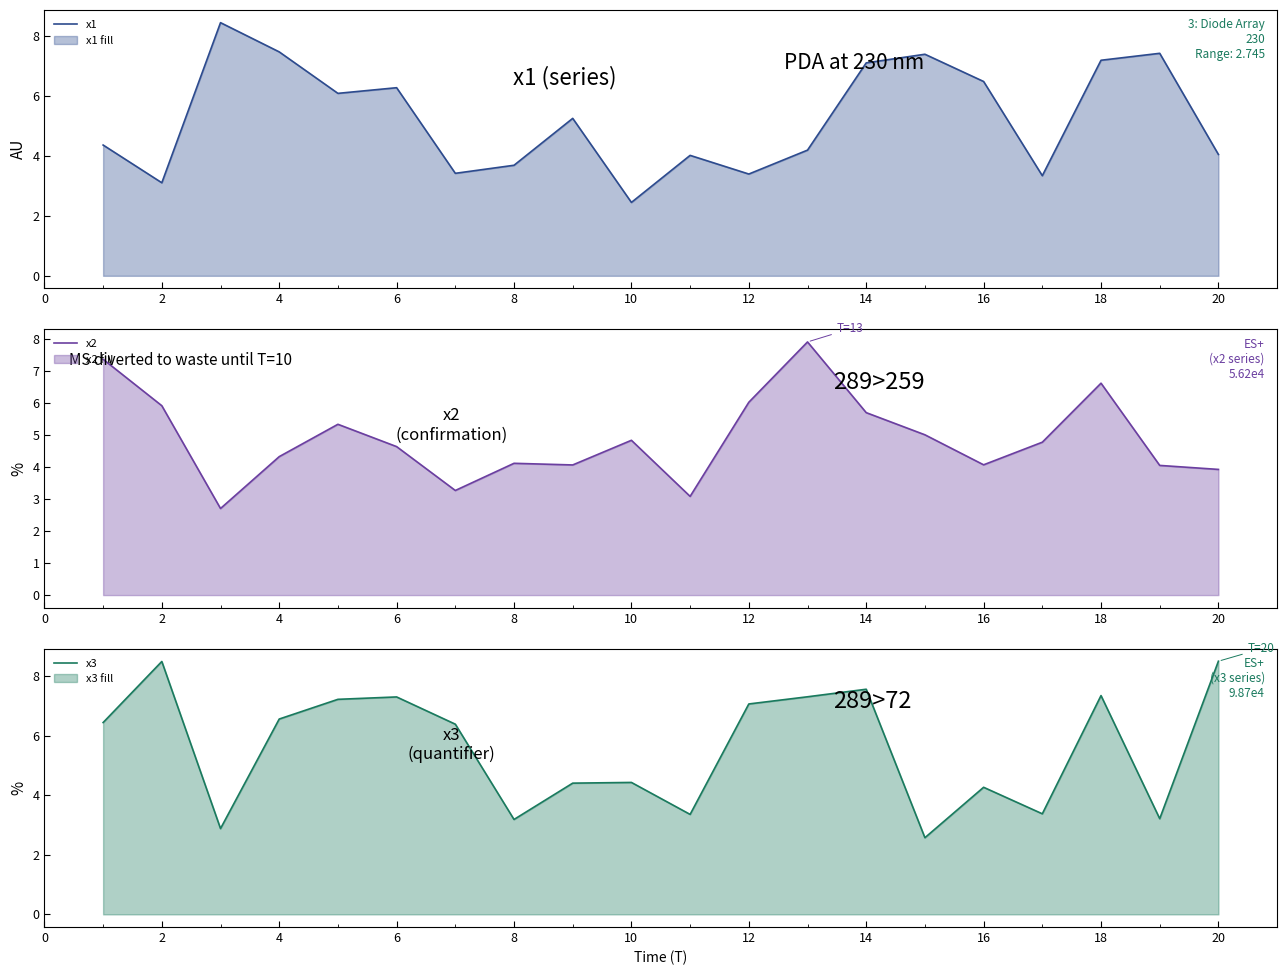

How many data points in x1 are less than 5?

10